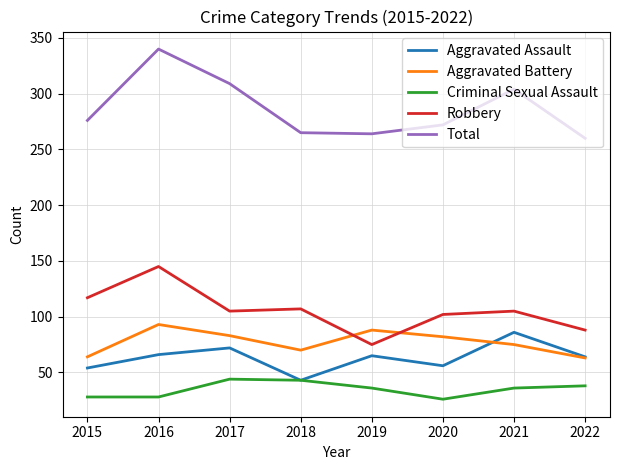

What is the total value across all series at 2020?

538